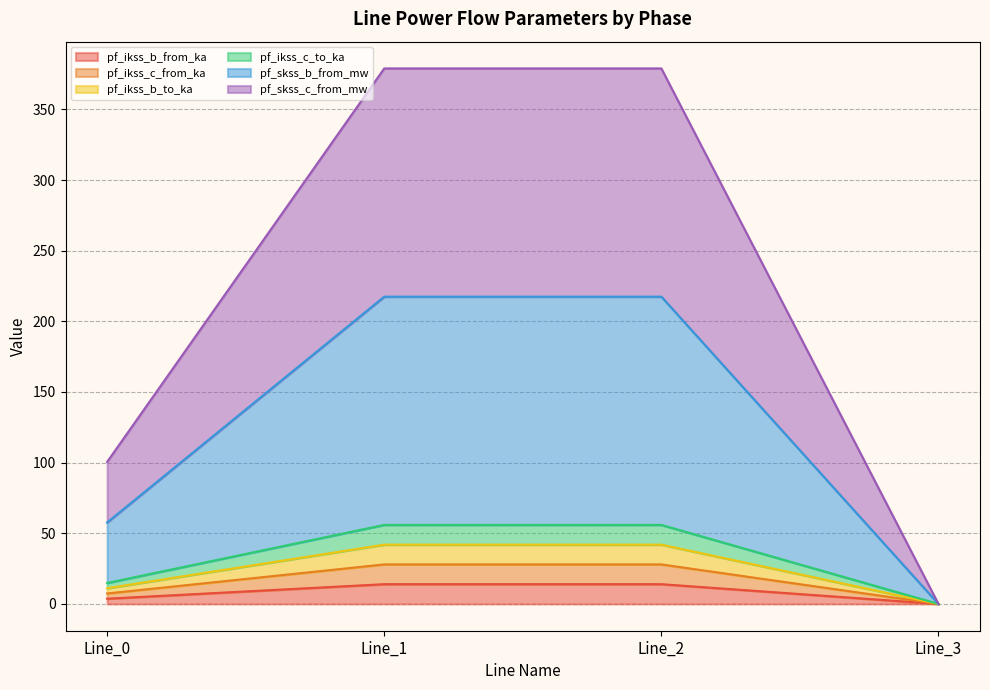

True or false: pf_ikss_c_to_ka and pf_skss_c_from_mw cross at least once.

False